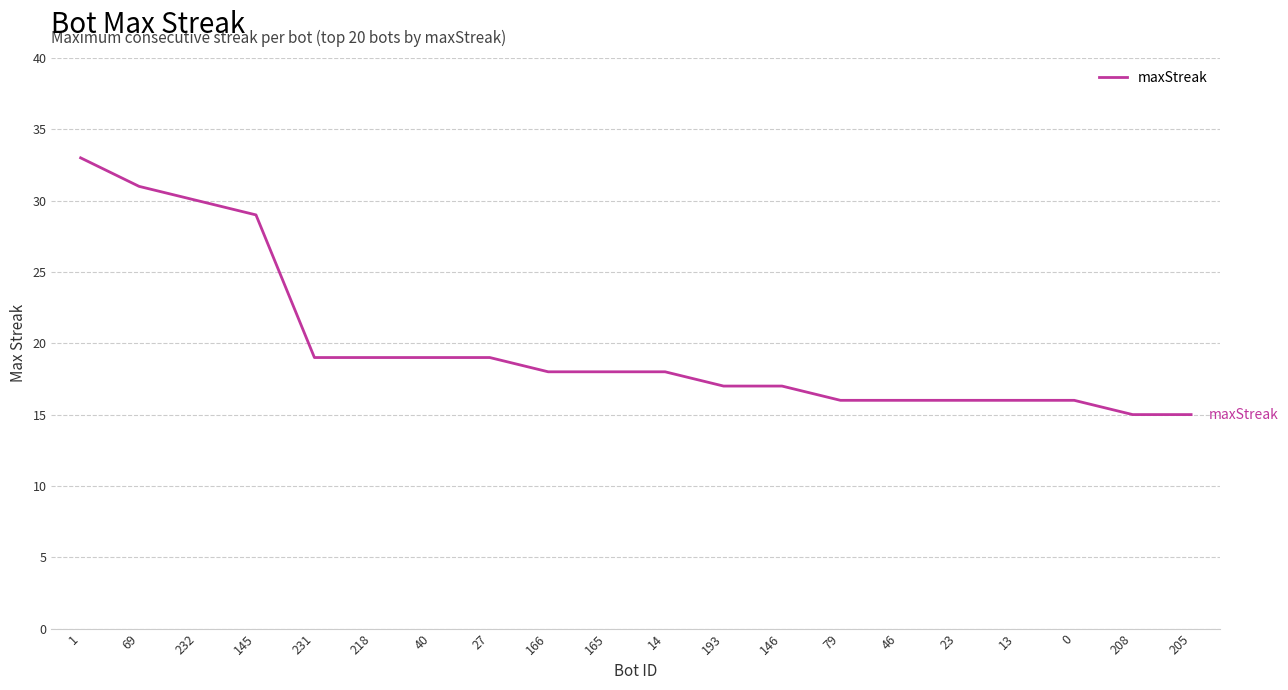

The chart shows a value of 34 at 27. True or false?

False